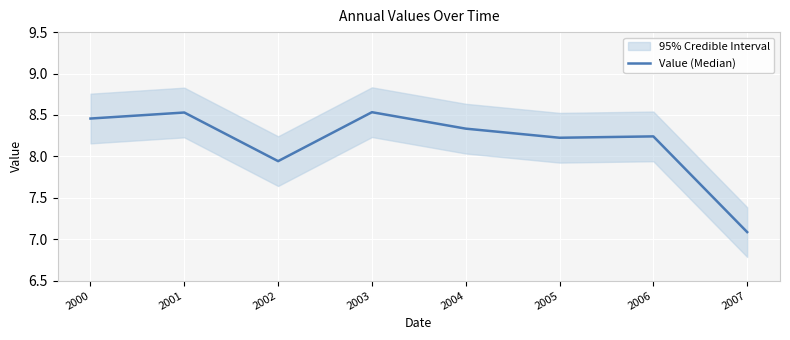

Where is the data nearest to the value 7?

2007